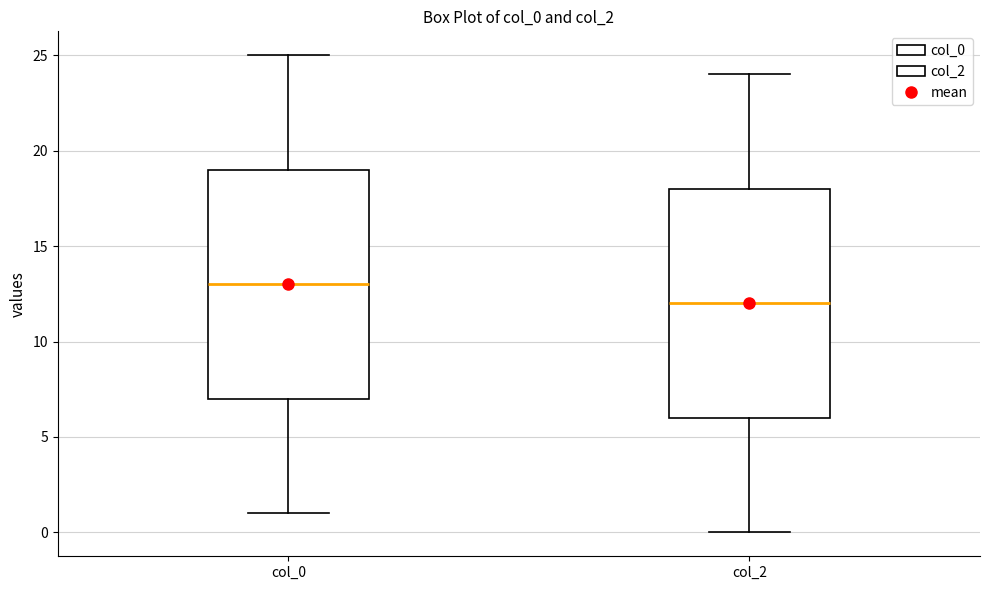

Reading left to right, transcribe this box plot: for each box, give where its median line is, the range the box spans, and where its two whiskers end, as read against the y-axis. The values are not printed on the chart, so give them approximately, as read against the axis.

col_0: median 13, box 7 to 19, whiskers 1 to 25
col_2: median 12, box 6 to 18, whiskers 0 to 24